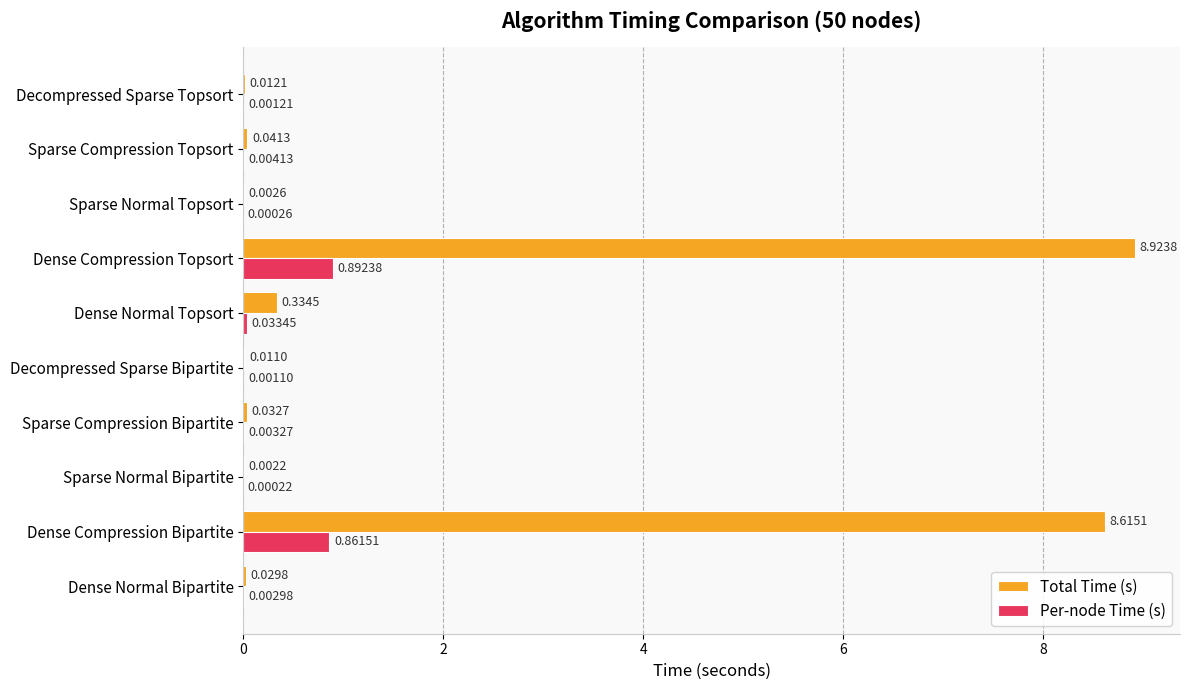

Is the value of Total Time (s) at Dense Normal Bipartite greater than the value of Per-node Time (s) at Sparse Compression Topsort?

Yes